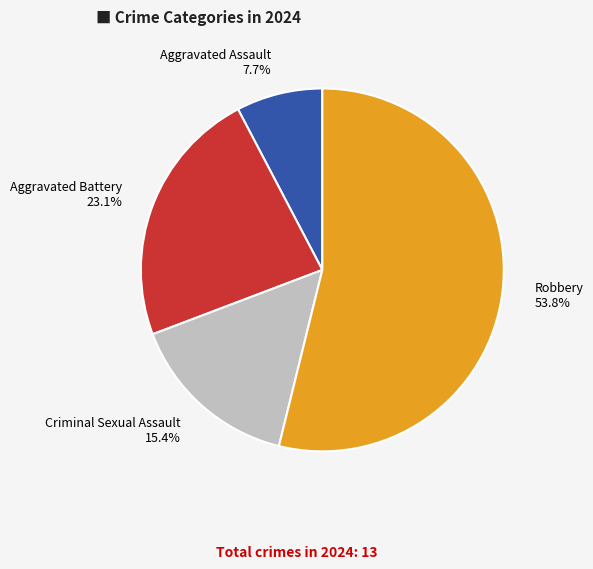

Does any single category account for the majority?

Yes